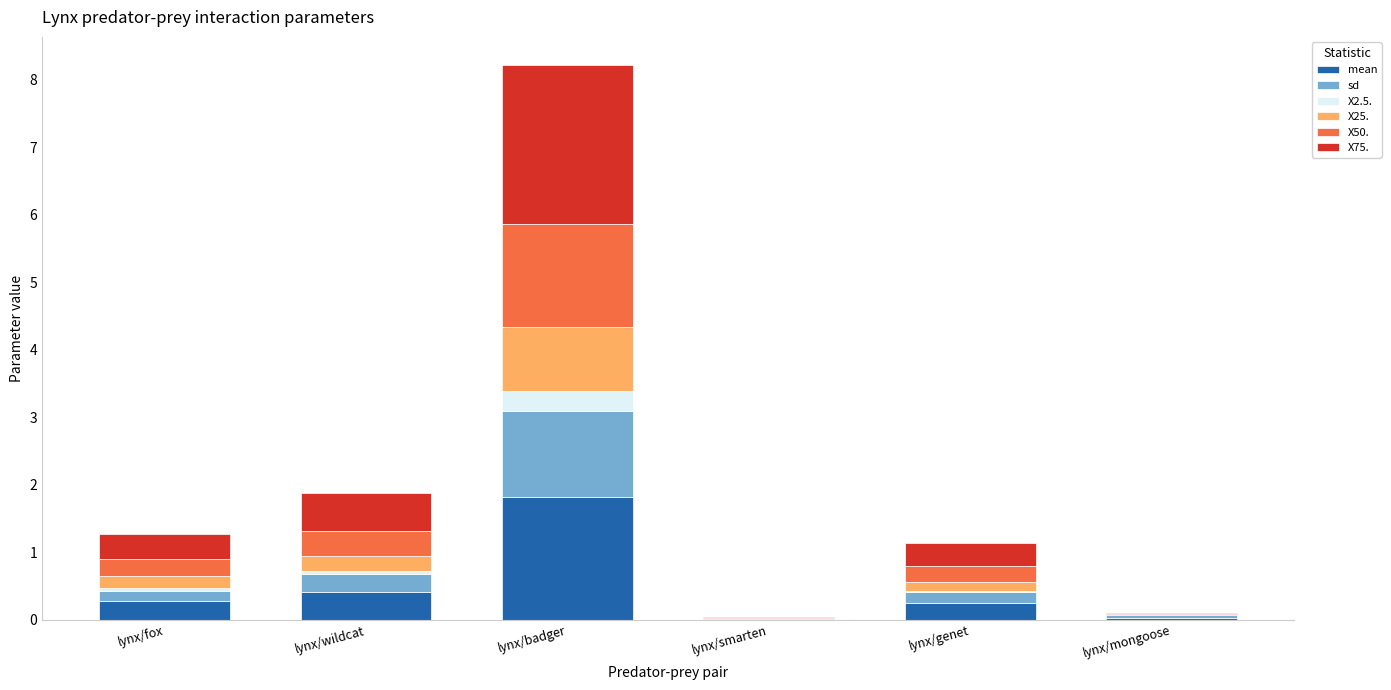

At which category is the sum across all series the highest?

lynx/badger